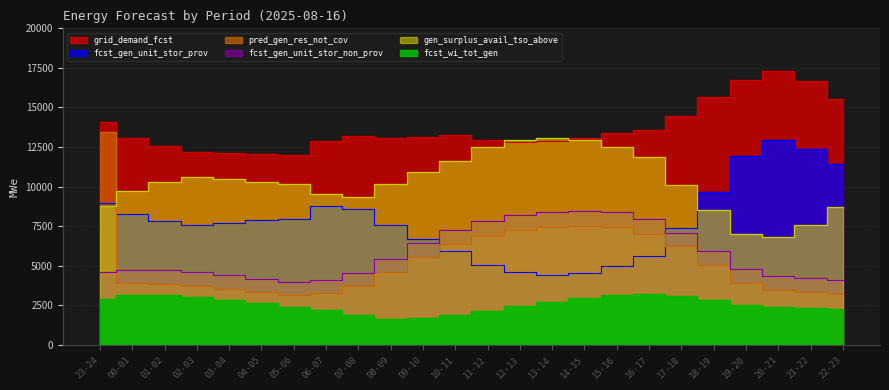

List the labels in order of fcst_wi_tot_gen value, smallest first.

08-09, 09-10, 07-08, 10-11, 11-12, 06-07, 22-23, 21-22, 20-21, 05-06, 12-13, 19-20, 04-05, 13-14, 03-04, 18-19, 23-24, 14-15, 02-03, 17-18, 00-01, 01-02, 15-16, 16-17